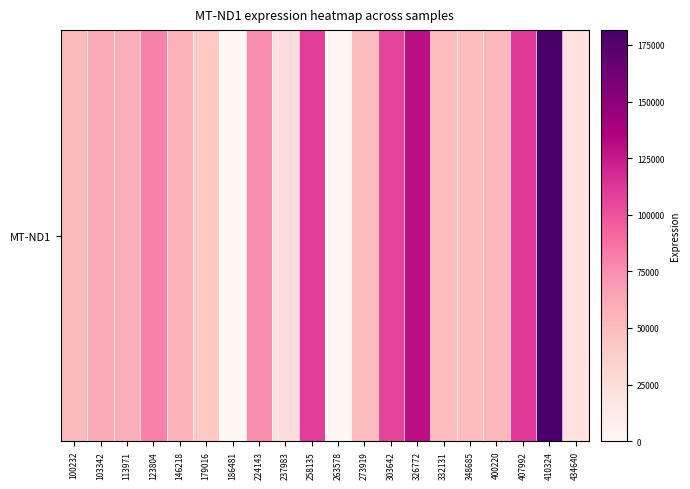

How many data points are above 56112?

9